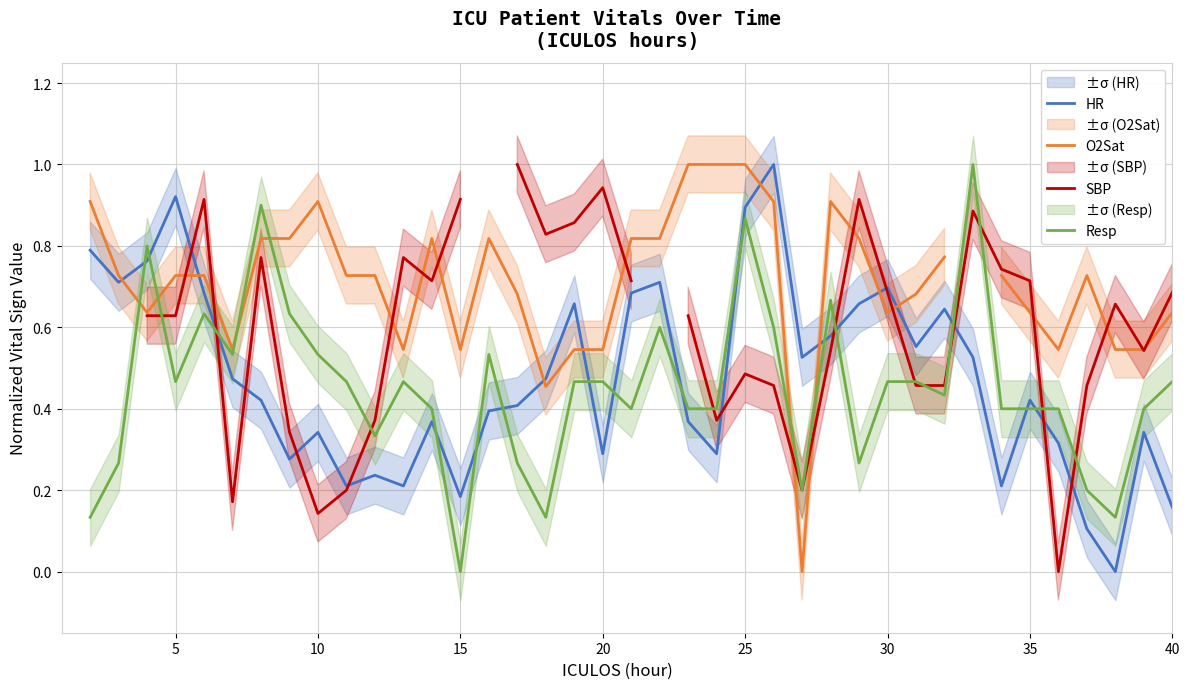

How many data points in SBP are above 0?

34